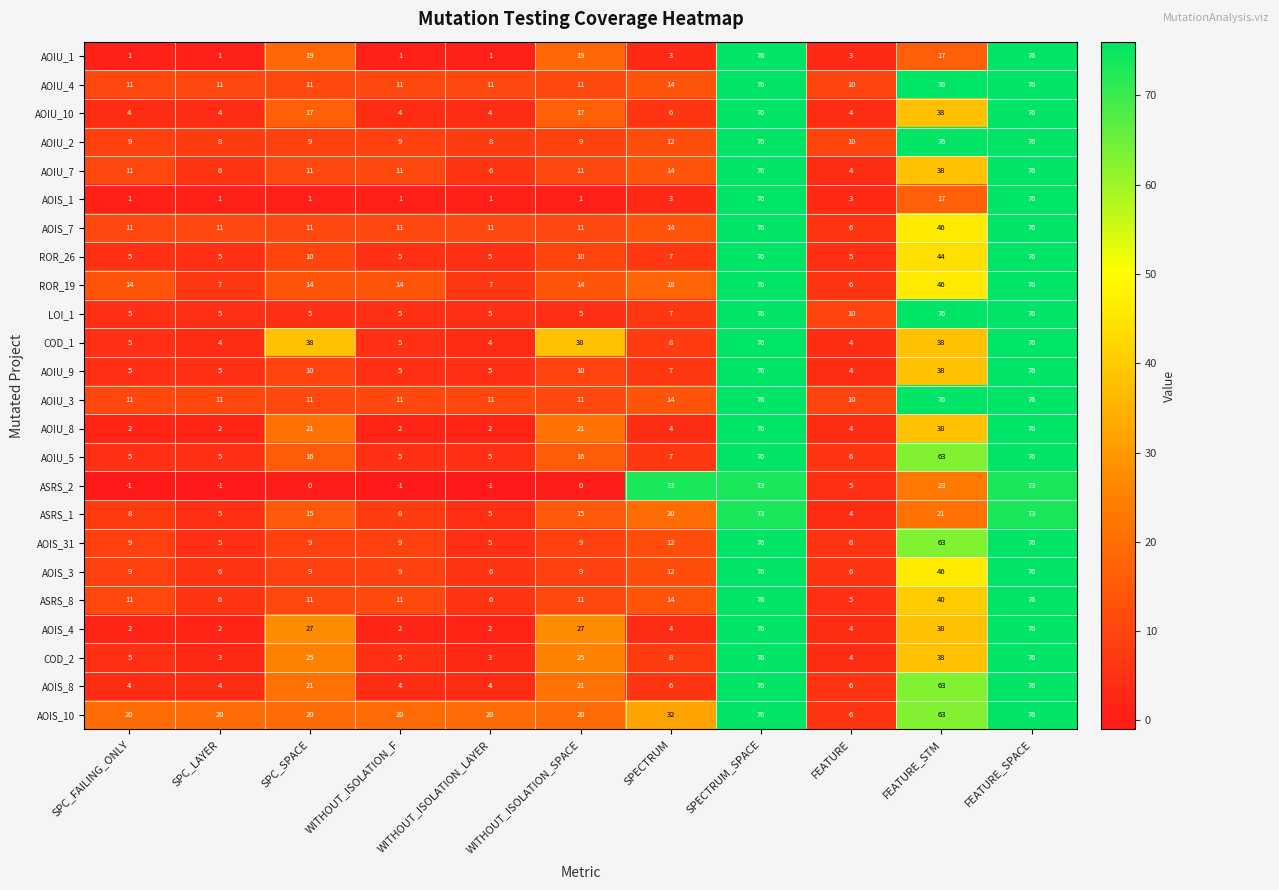

What is the difference between the LOI_1 values at FEATURE and WITHOUT_ISOLATION_SPACE?

5